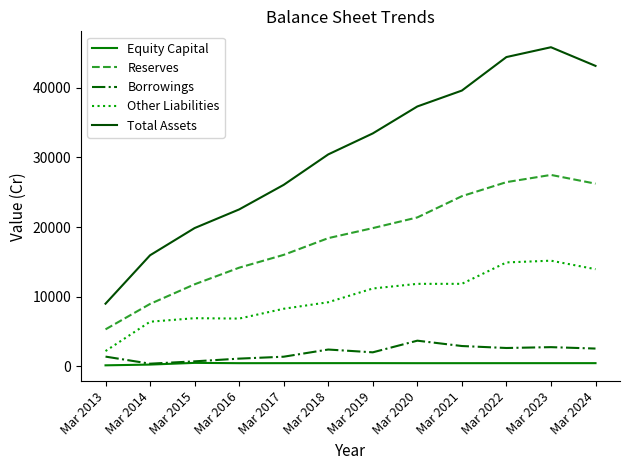

True or false: Reserves and Other Liabilities intersect in this chart.

False